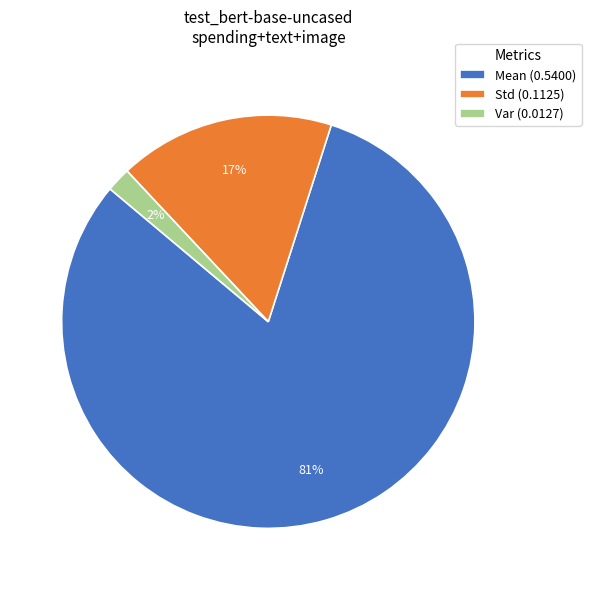

How many segments does this pie chart have?

3